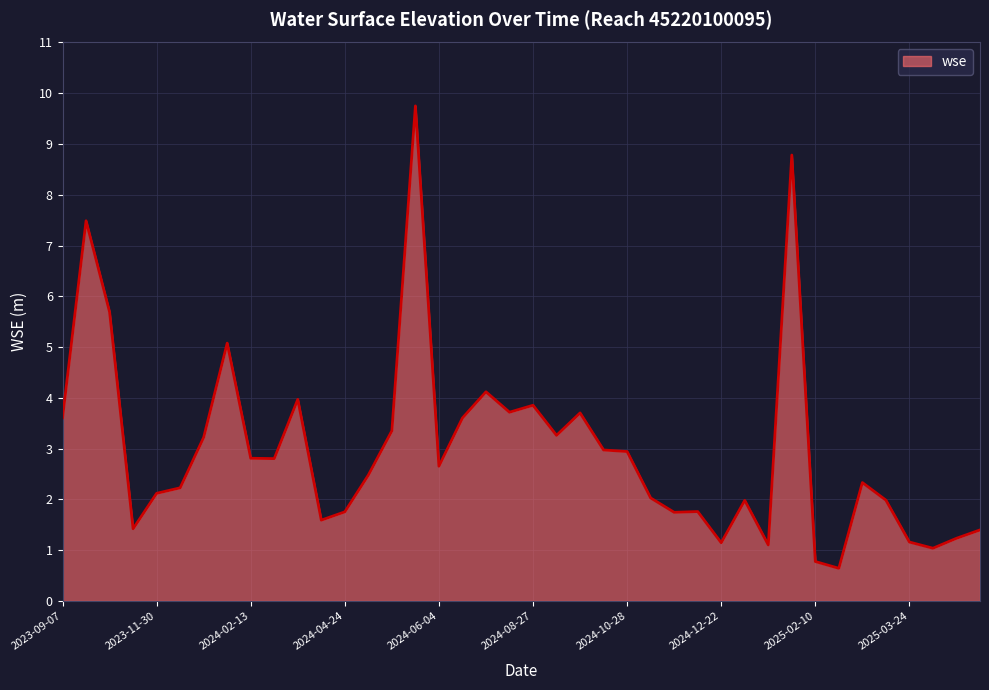

What is the maximum value shown in the chart?

9.8